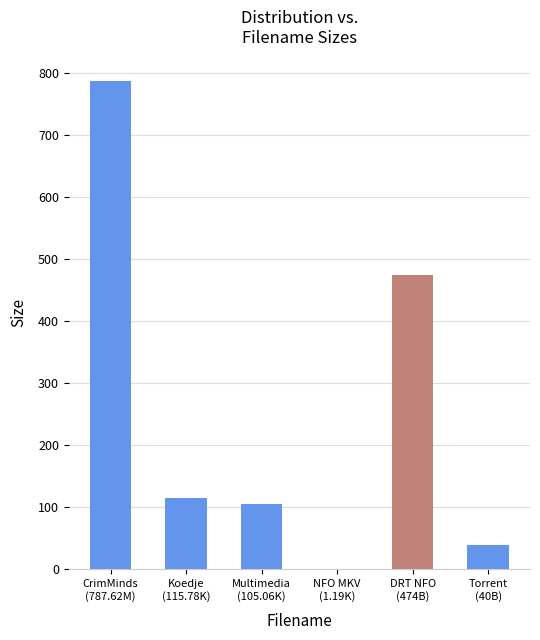

Where is the data nearest to the value 394?

DRT NFO
(474B)